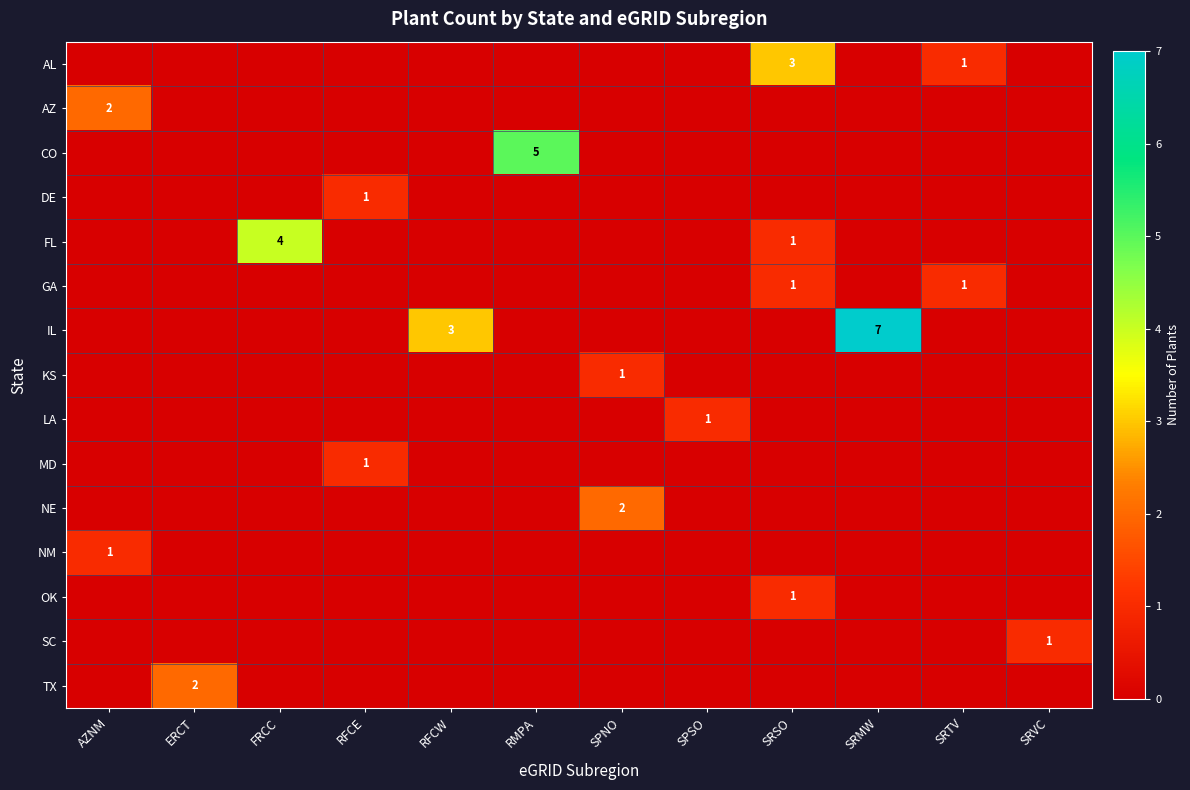

At which category does the chart reach its peak across all series?

SRMW